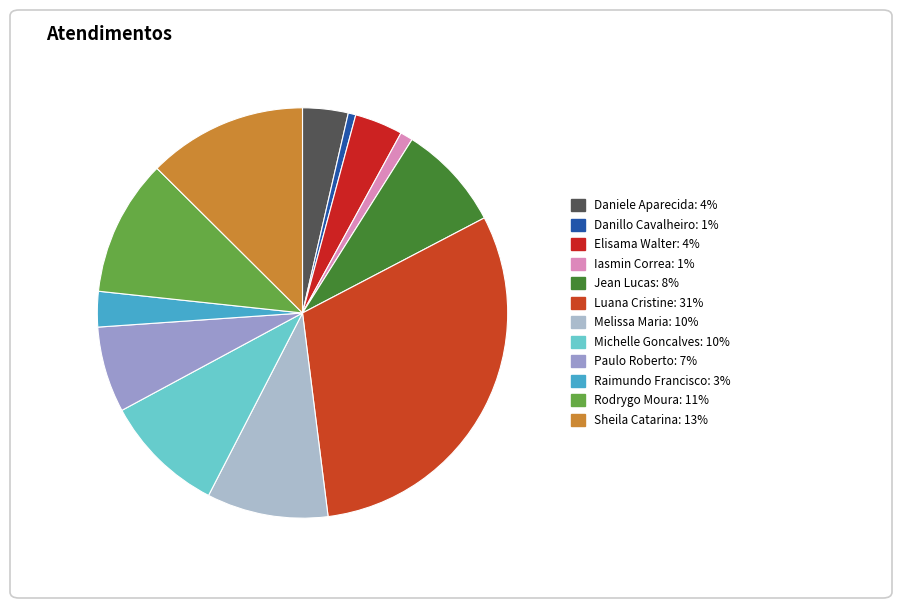

Which slice is the smallest?

Danillo Cavalheiro Afonso